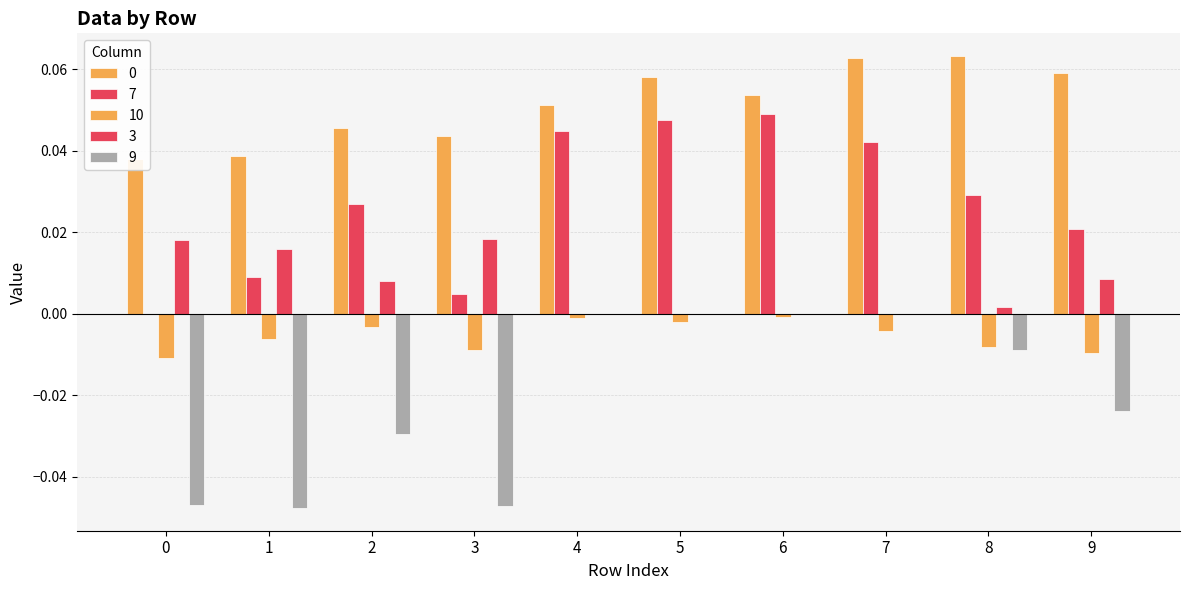

Between 3 and 6, which is larger?

6